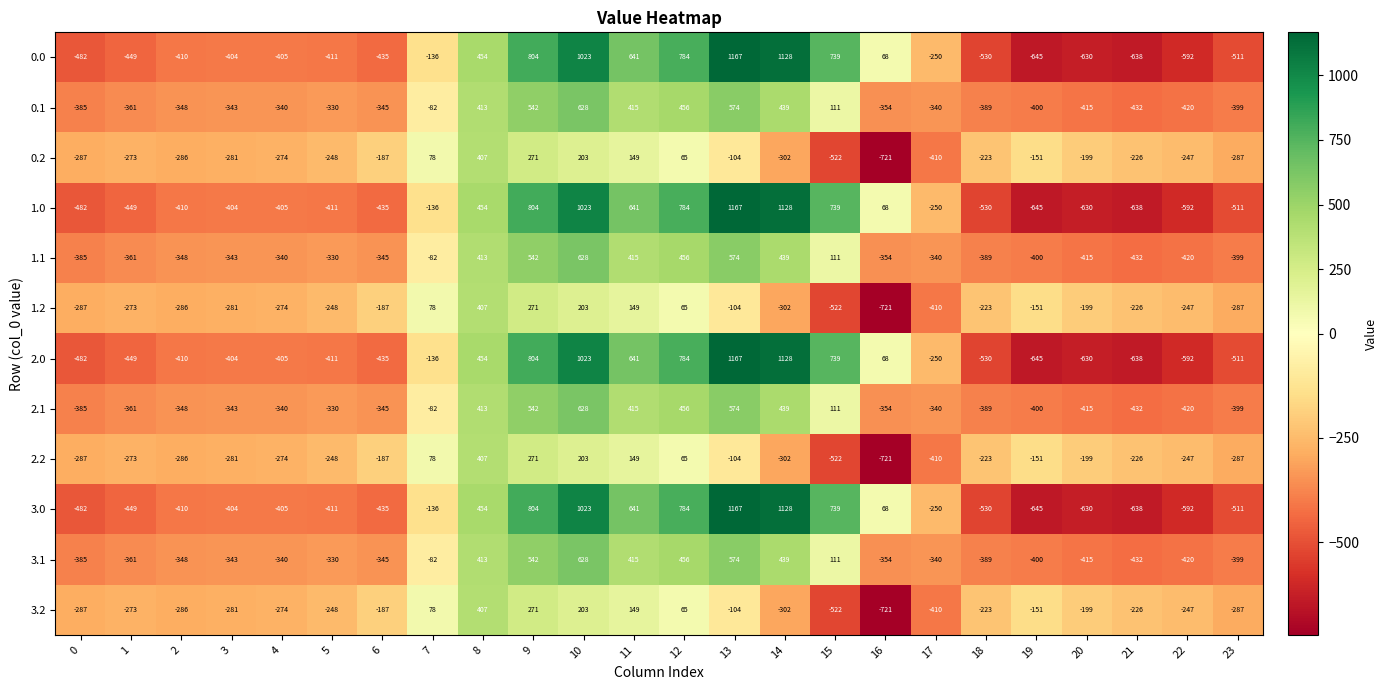

What is the total value across all series at 8?

5096